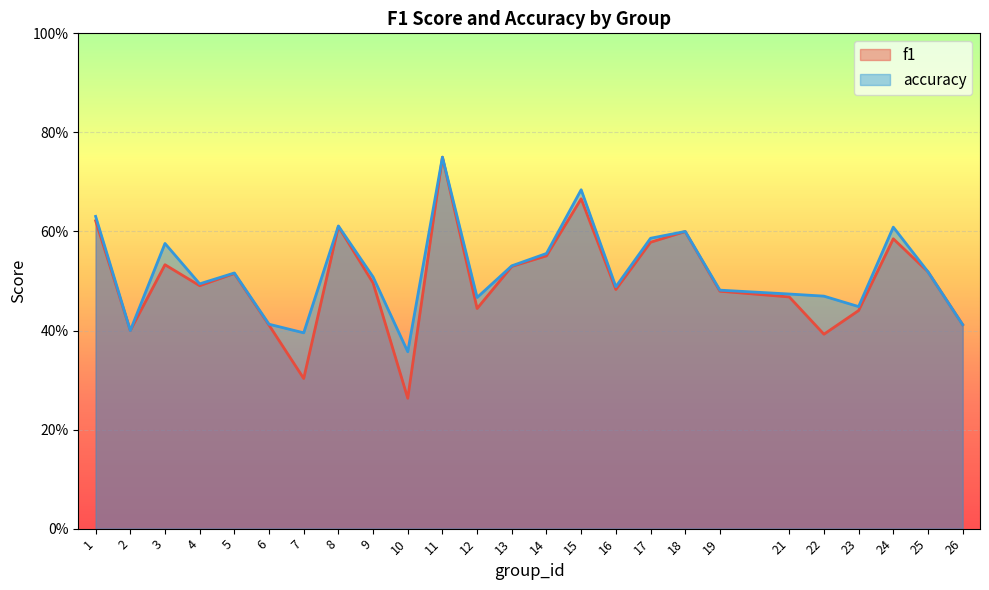

What is the difference between the accuracy values at 6 and 24?

0.2